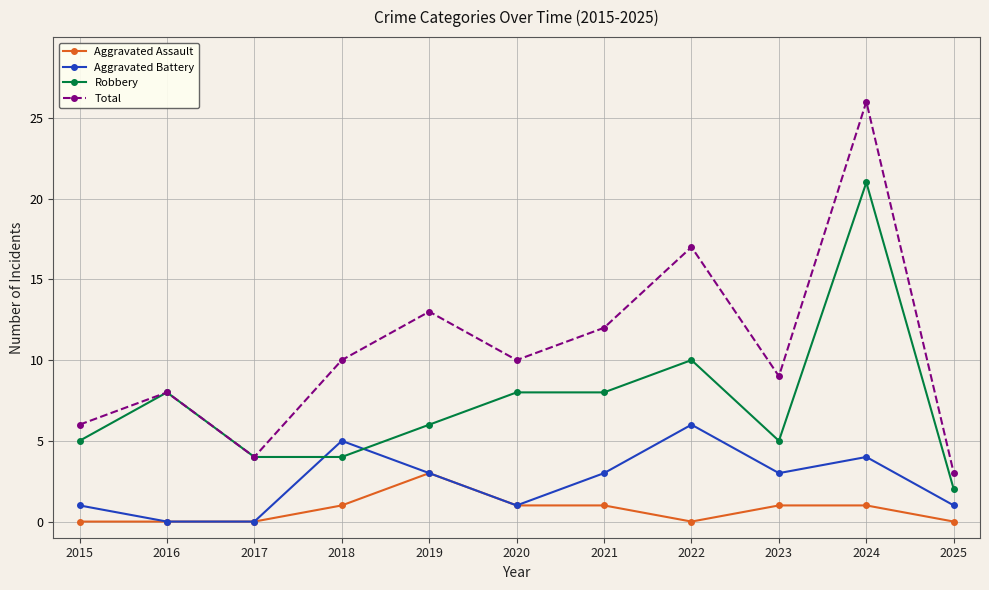

How many distinct data groups are displayed?

4